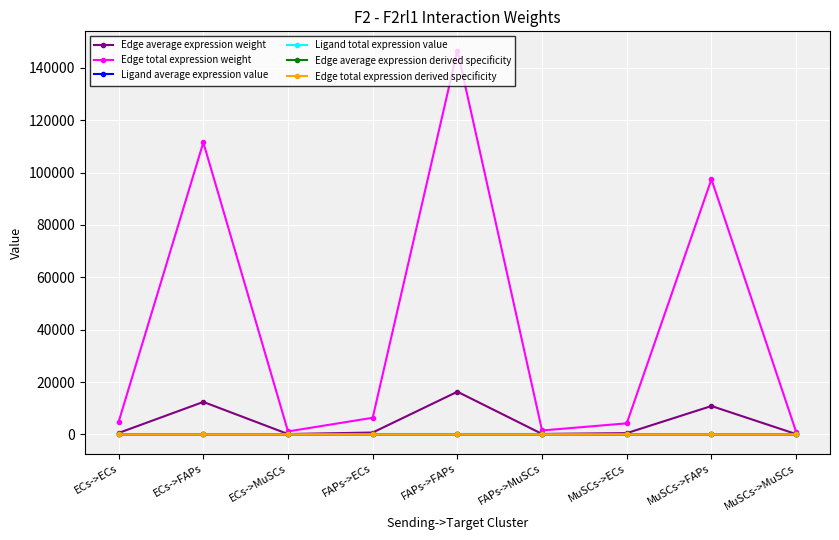

Is this an area chart (filled region under the line)?

No